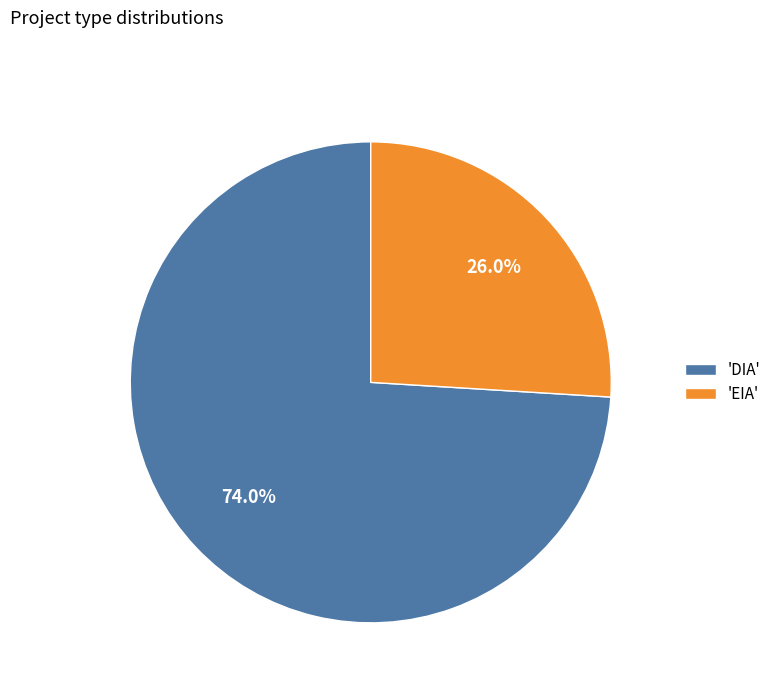

What is the largest slice in the pie chart?

'DIA'